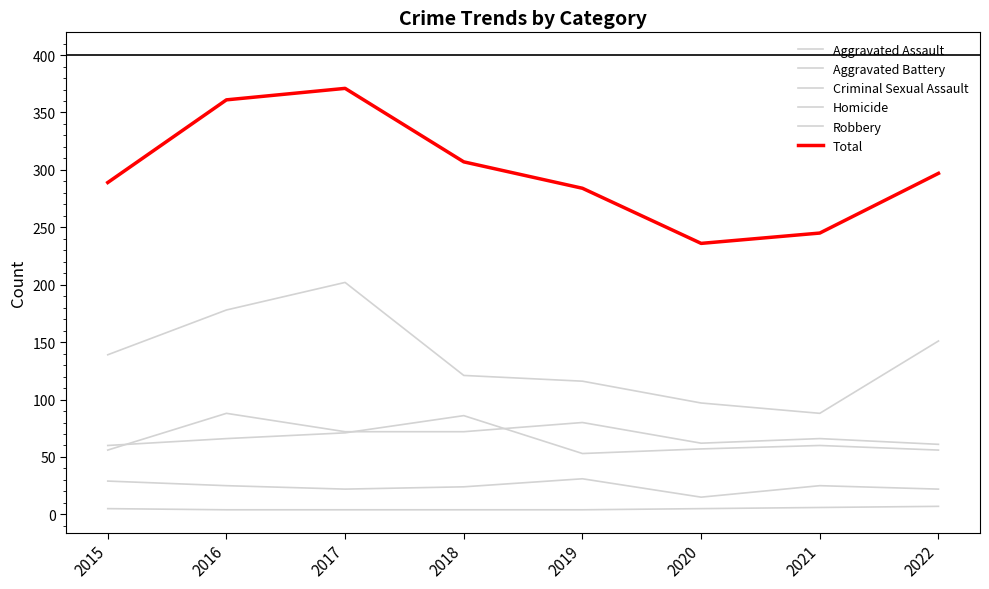

Between 2015 and 2020, which is larger?

2020